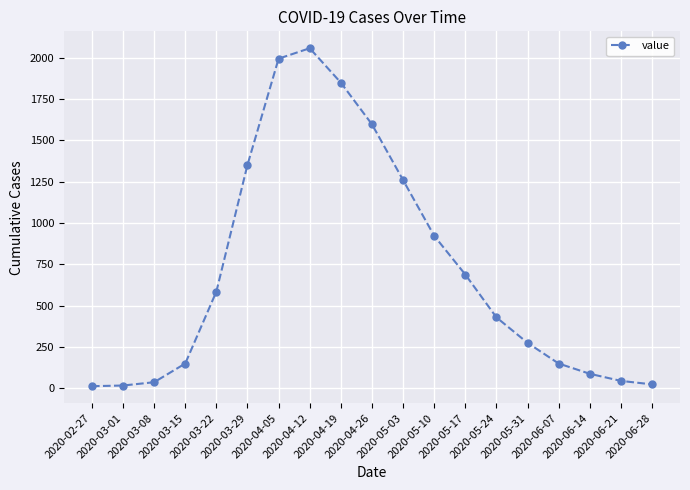

Does the chart have visible grid lines?

Yes